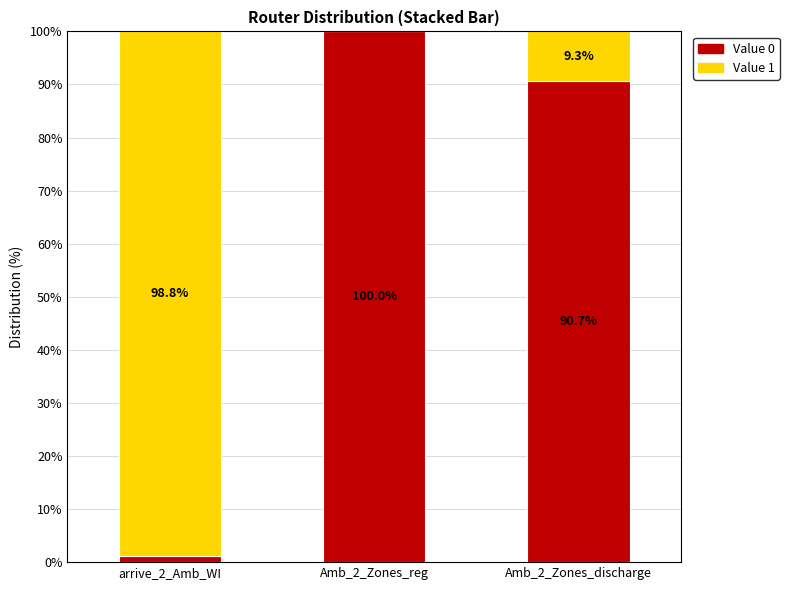

What is the maximum value for Value 0?

100.0